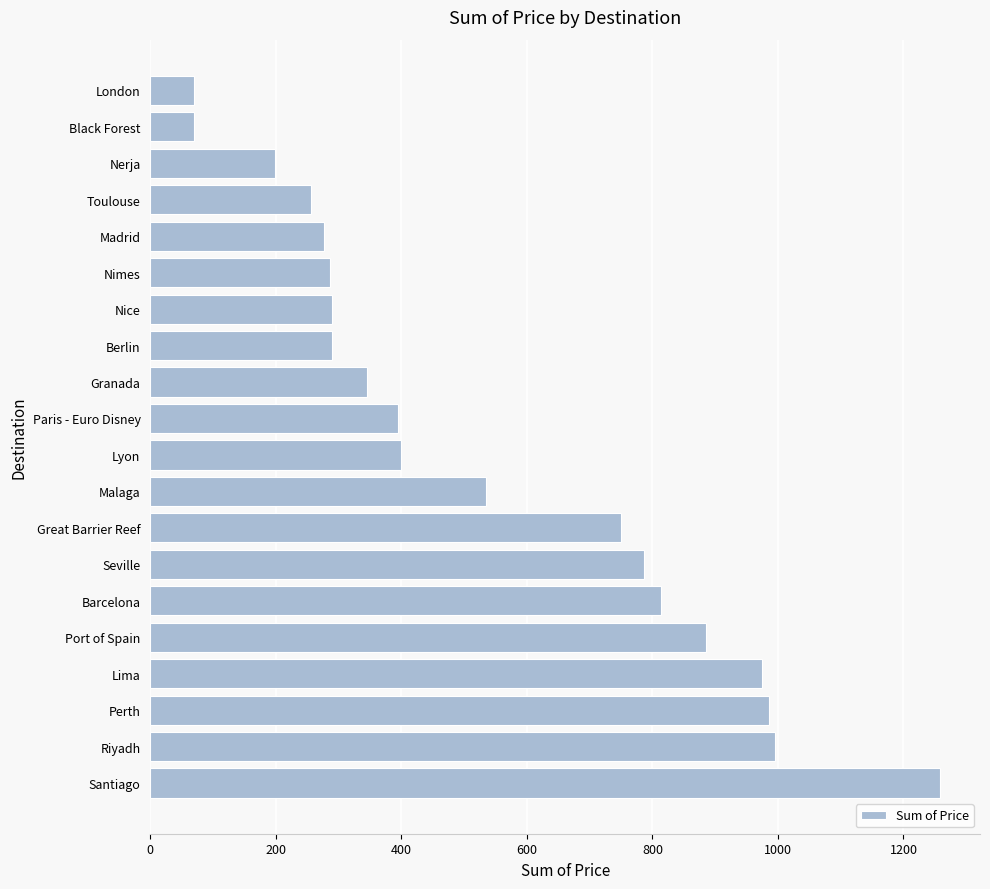

What is the difference between the second highest and minimum values?

926